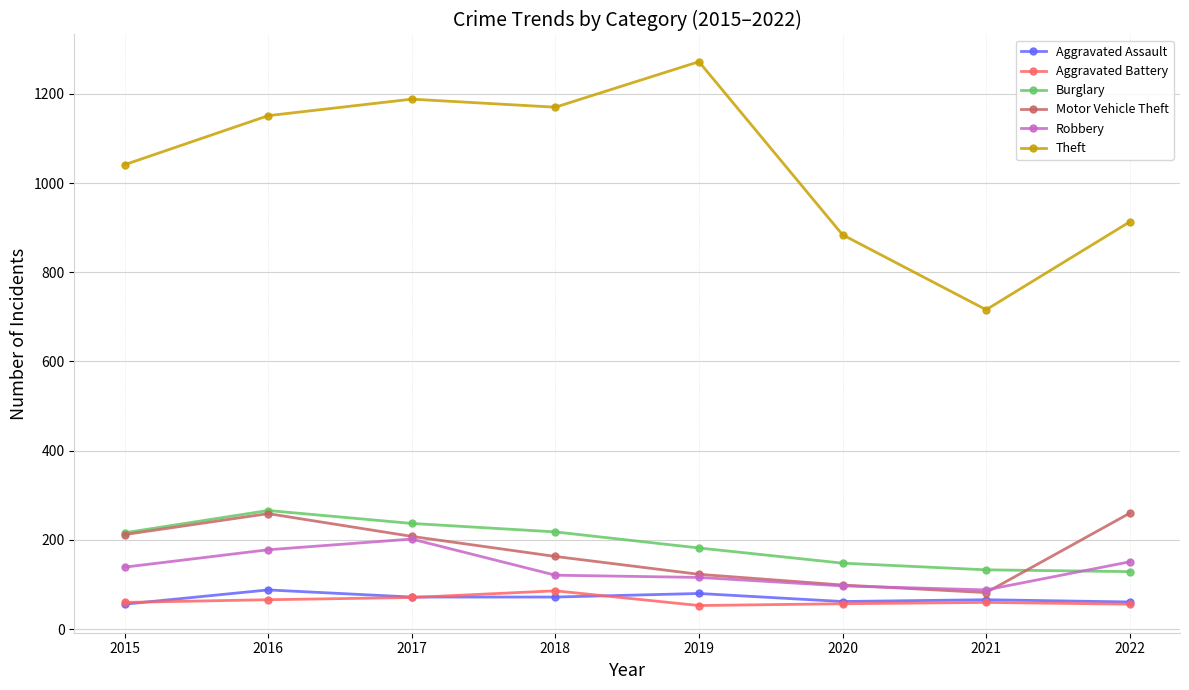

In Motor Vehicle Theft, how many points are lower than both neighbors (excluding endpoints)?

1